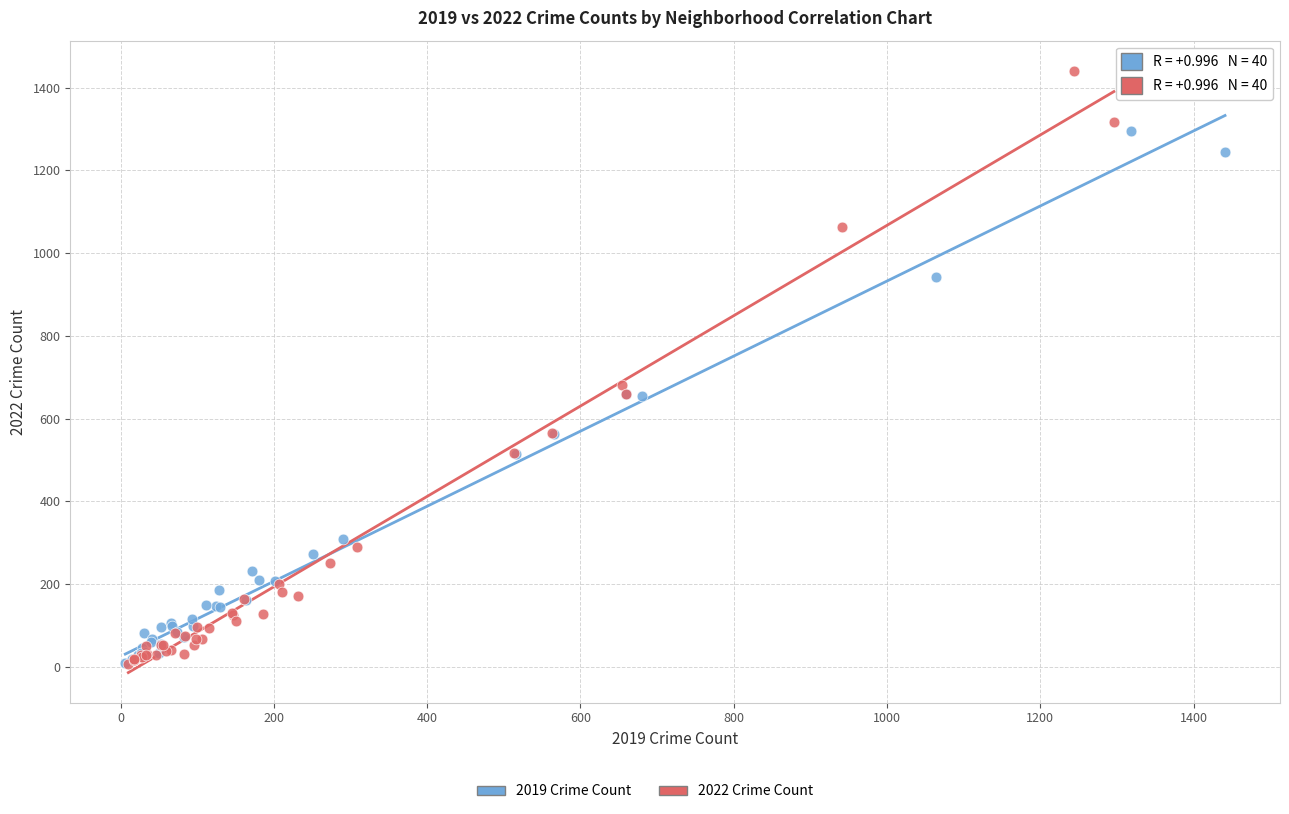

Which series contains the highest Y value?

2022 Crime Count